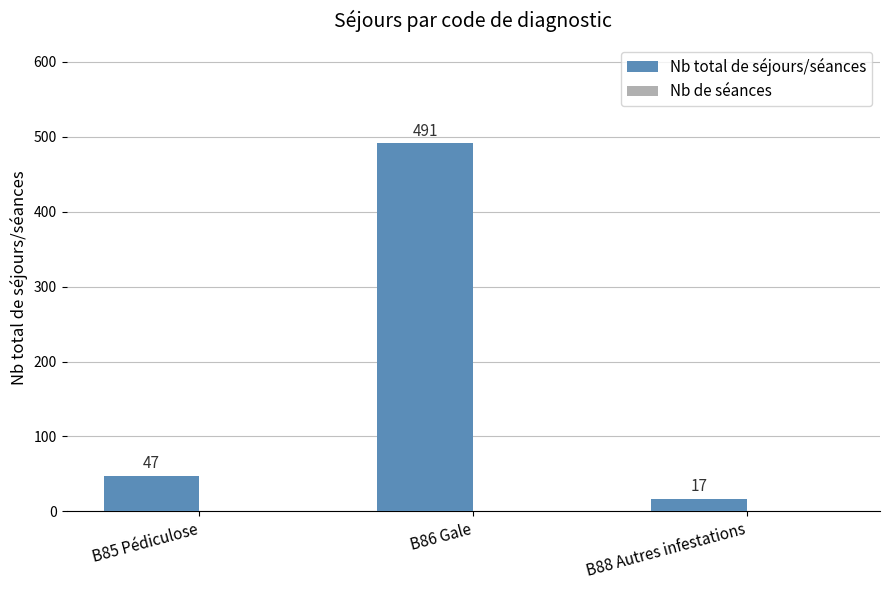

What is the minimum value shown in the chart?

17